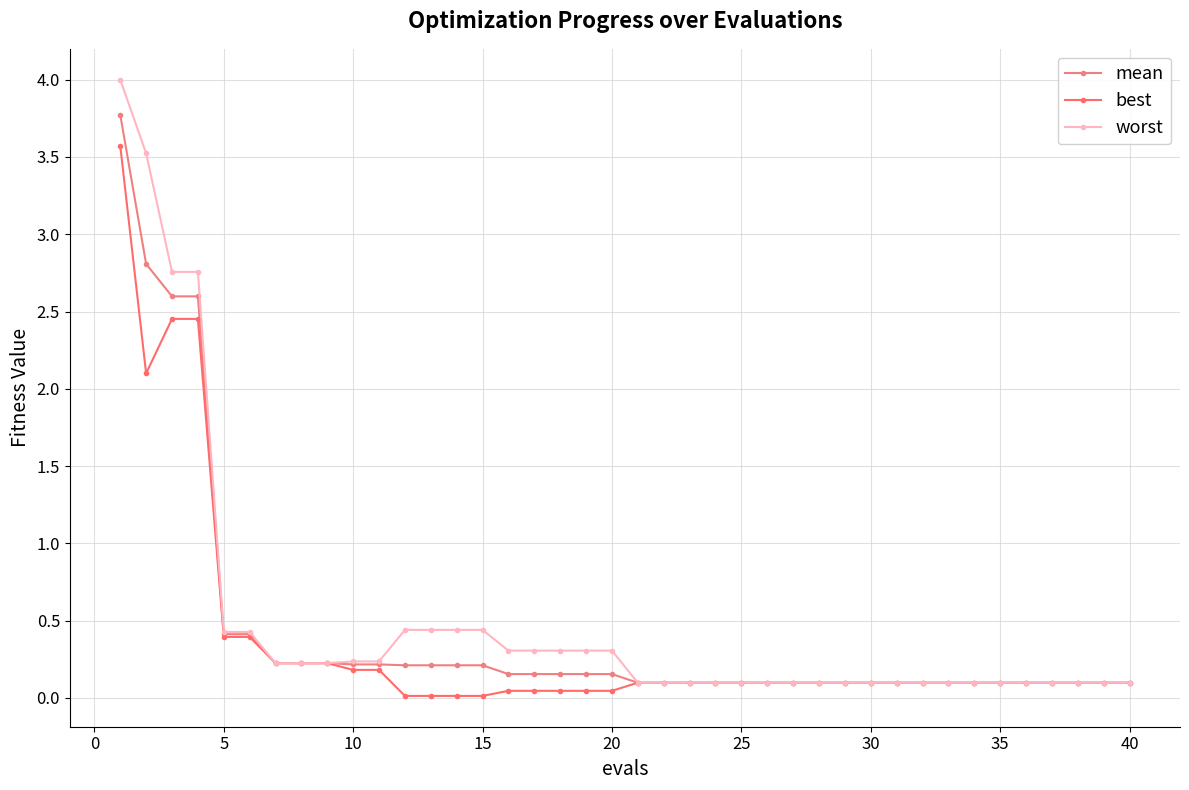

True or false: worst and best intersect in this chart.

False